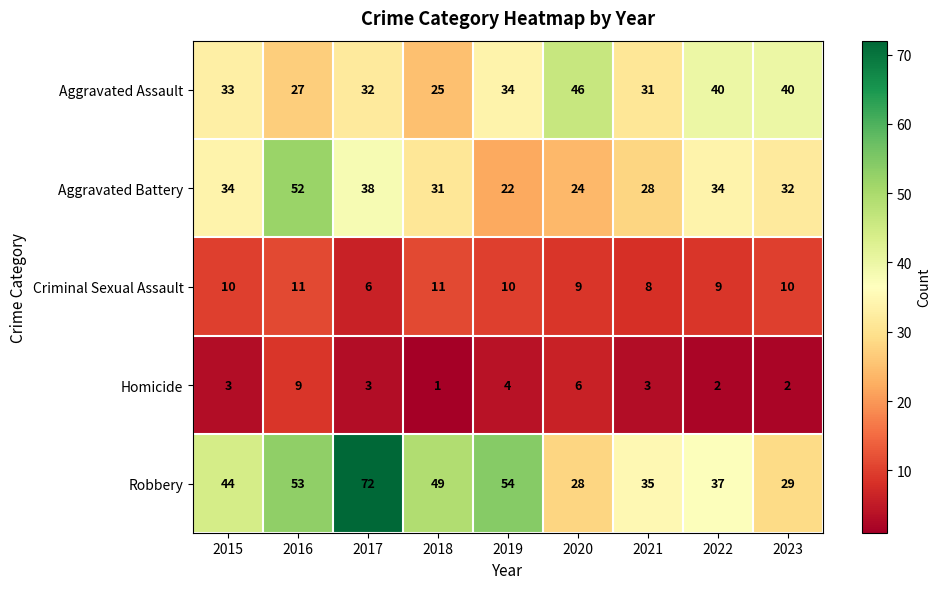

Which category has the highest value in the Homicide series?

2016